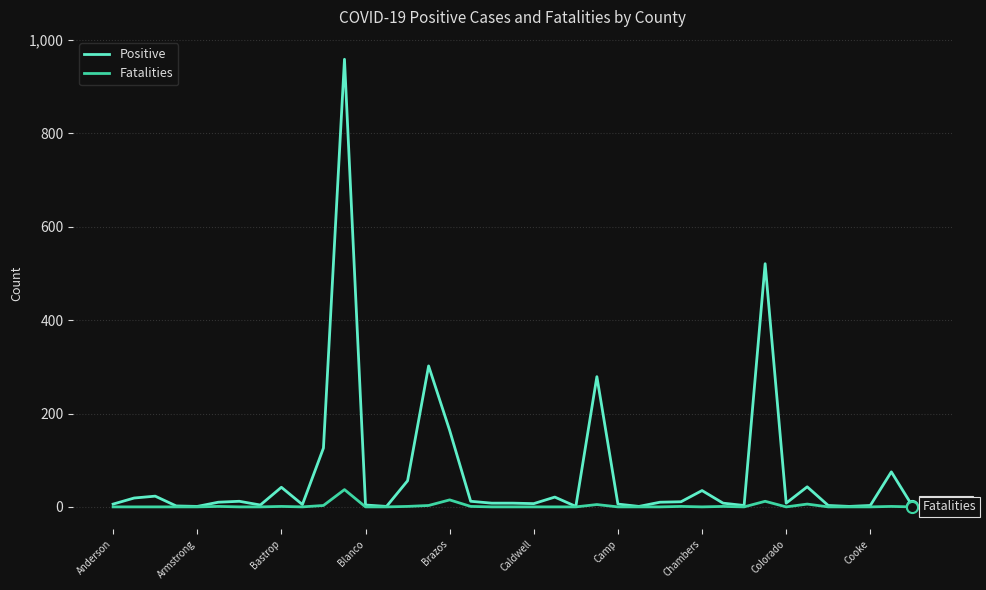

Which series has the largest total across all categories?

Positive